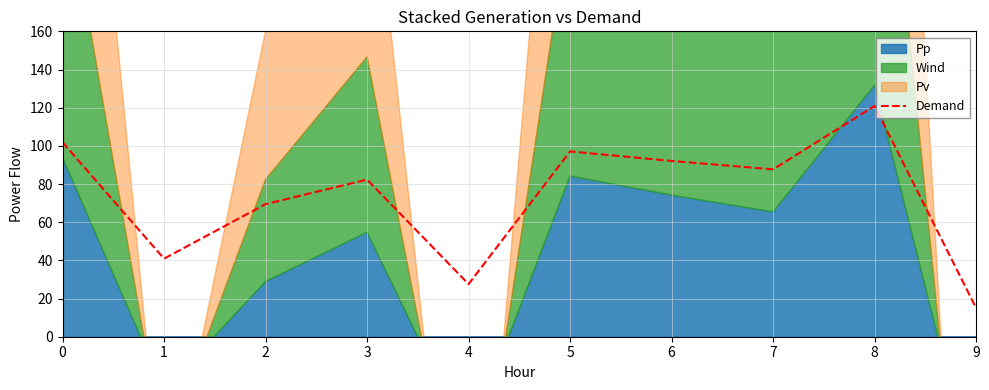

Reading right to left, transcribe all the data shown in this chart.

9=15.0	8=120.9	7=87.7	6=92.1	5=97.1	4=27.6	3=82.3	2=69.5	1=40.9	0=101.9